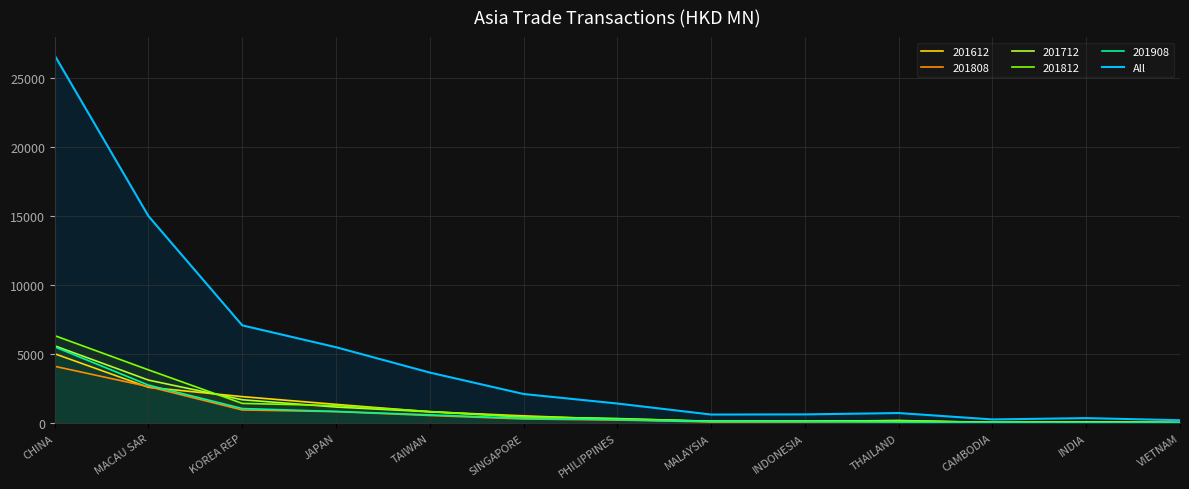

Reading left to right, extract all data points from this chart.

CHINA=26623.7	MACAU SAR=14991.2	KOREA REP=7085.1	JAPAN=5503.0	TAIWAN=3667.8	SINGAPORE=2116.0	PHILIPPINES=1426.7	MALAYSIA=628.4	INDONESIA=640.4	THAILAND=737.4	CAMBODIA=274.7	INDIA=370.7	VIETNAM=217.4